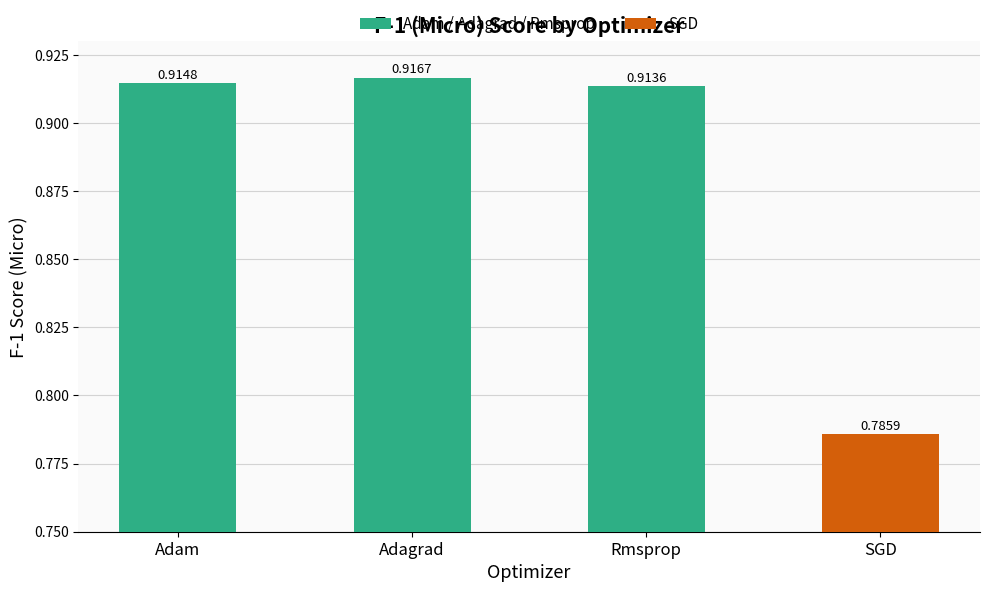

Which label corresponds to the smallest value in the chart?

SGD